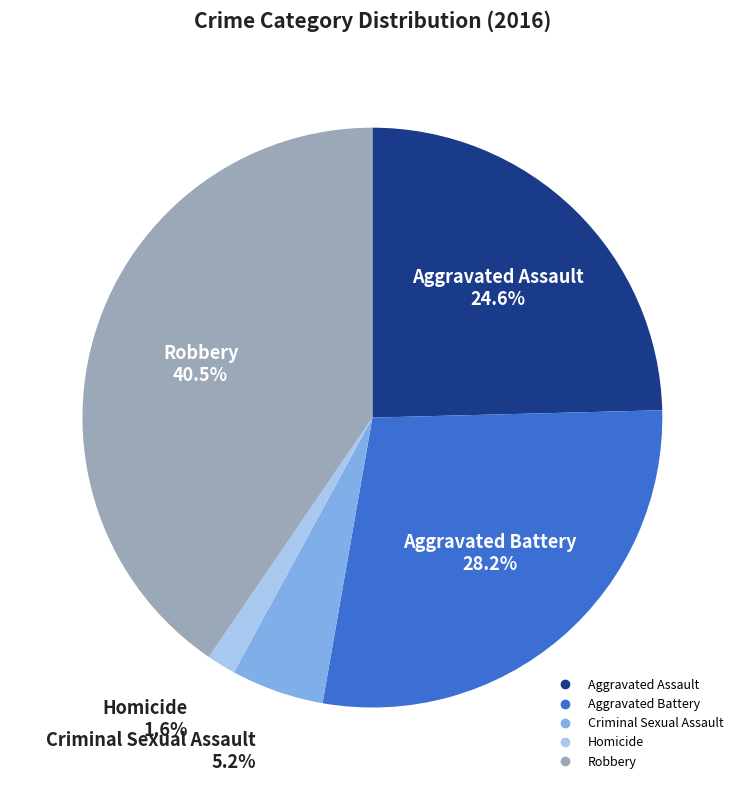

How many slices are in this pie chart?

5